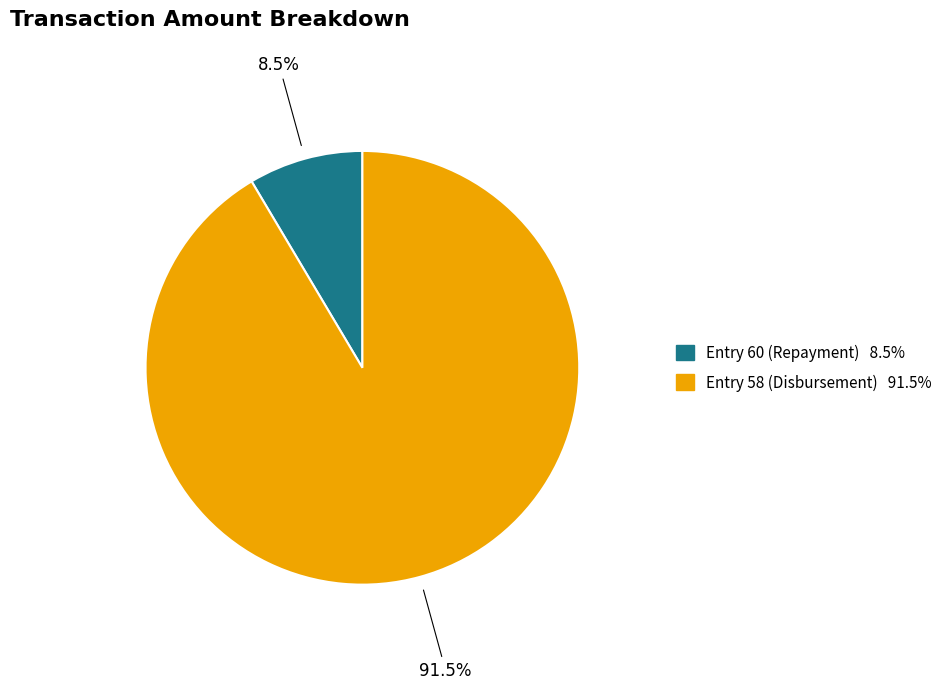

Does any single category account for the majority?

Yes